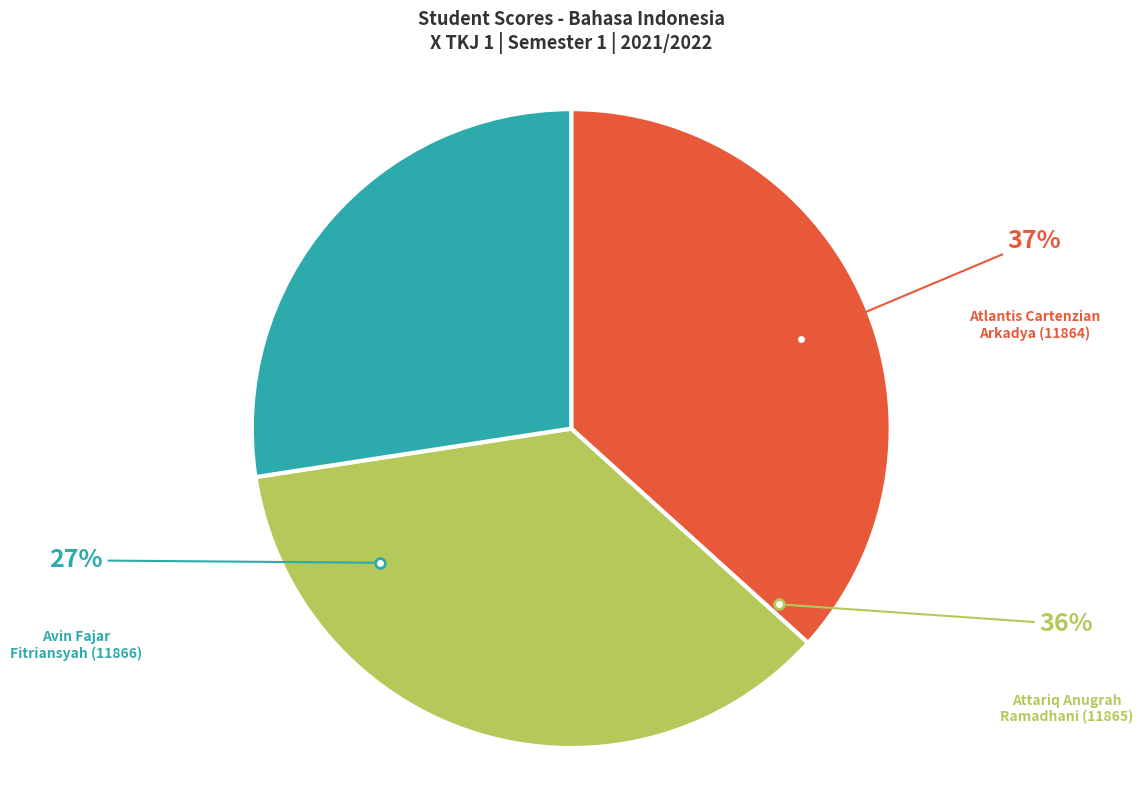

Rank the categories by value from highest to lowest.

Atlantis Cartenzian Arkadya (11864), Attariq Anugrah Ramadhani (11865), Avin Fajar Fitriansyah (11866)